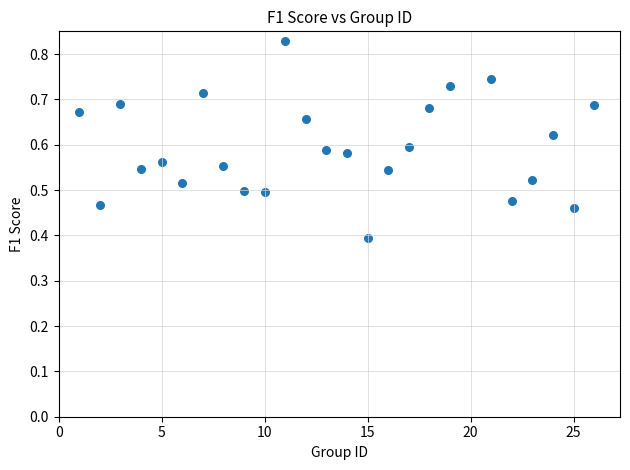

What is the range of X values (max minus min)?

25.0